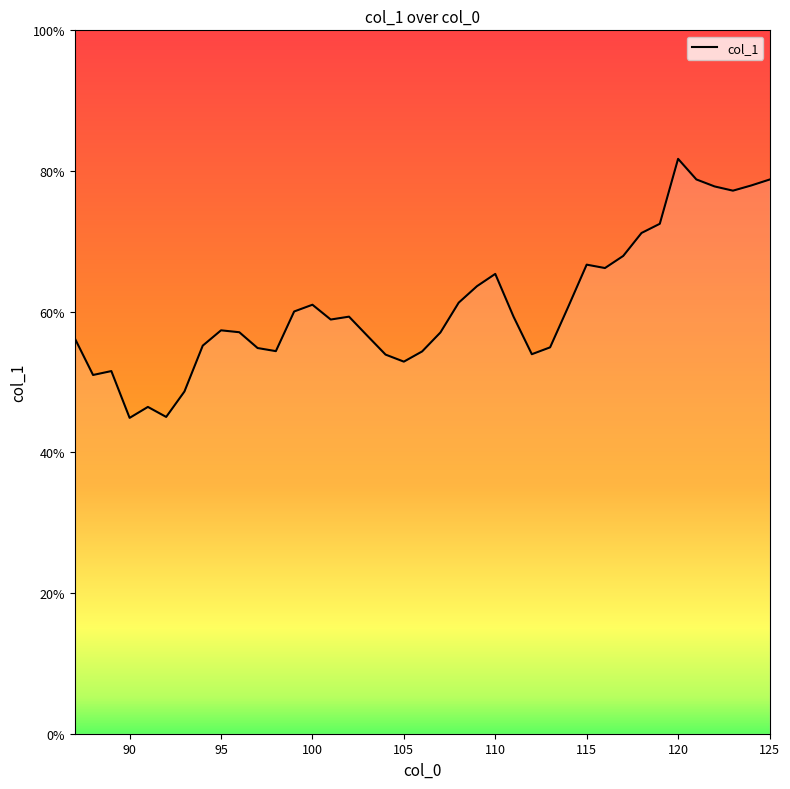

What is the minimum value shown in the chart?

44.9